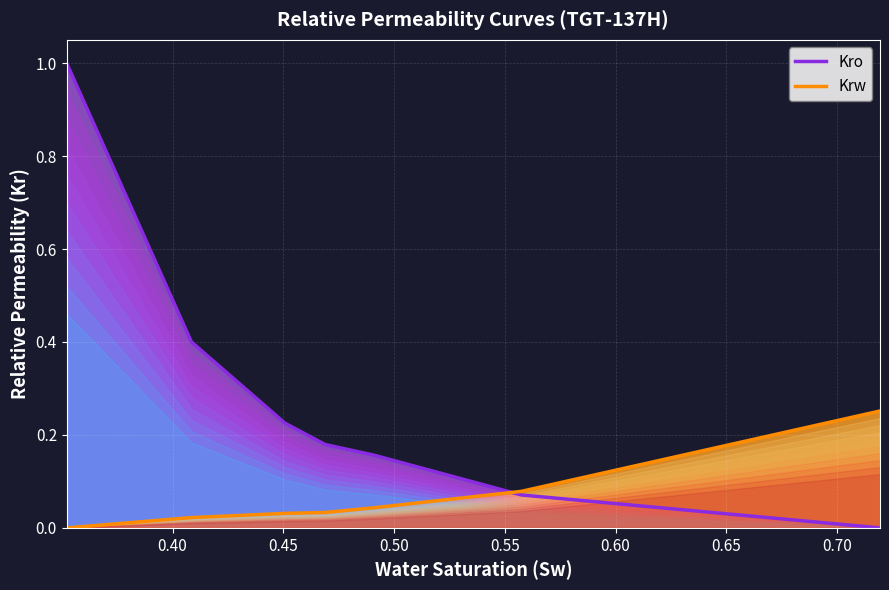

The Kro series shows 0.0 at 0.719349112. True or false?

True